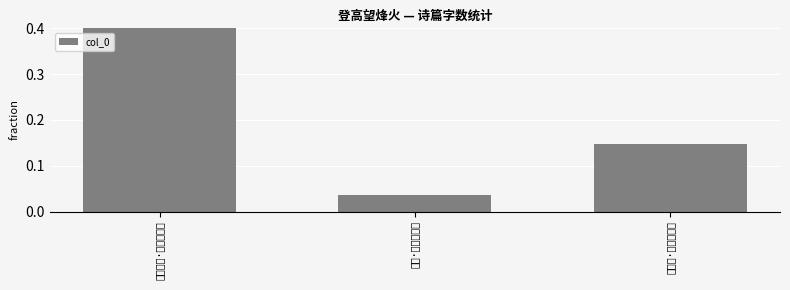

What is the label of the 2nd bar from the left?

烽火·登高望烽火